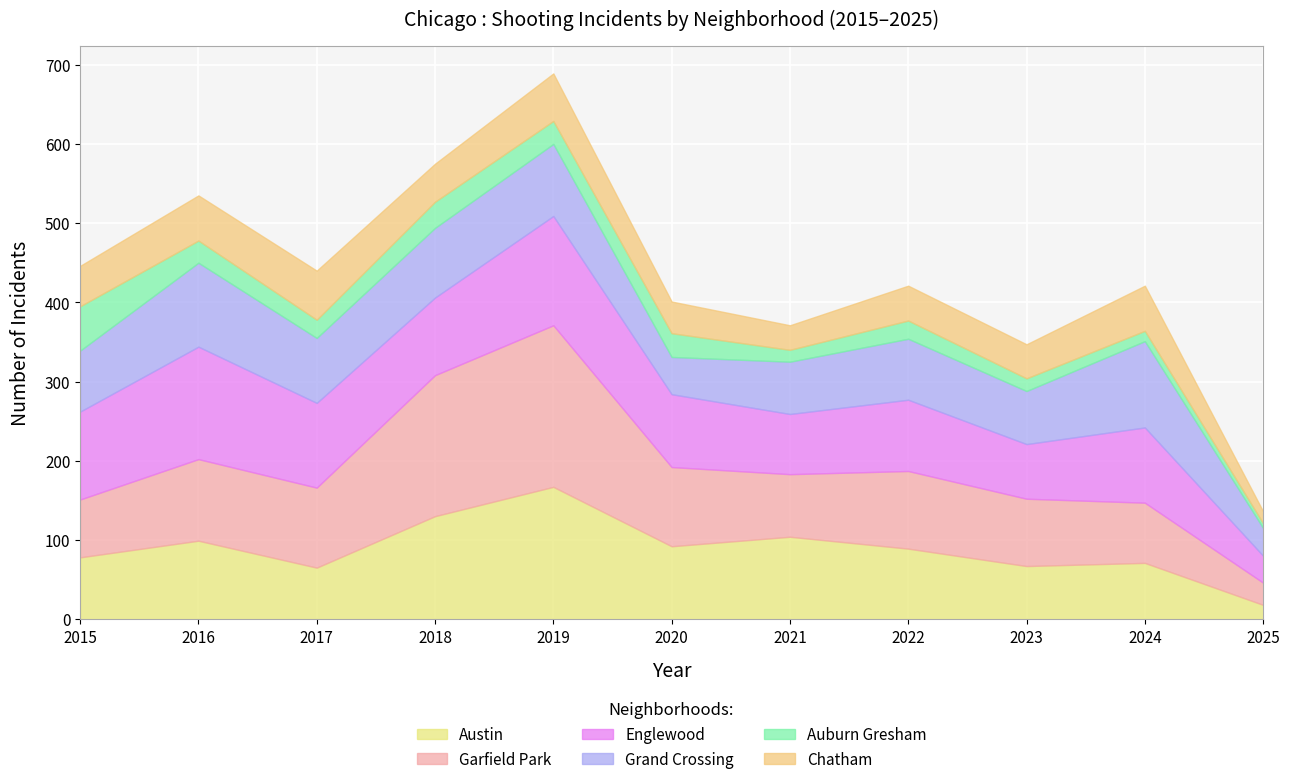

Reading left to right, what are all the values shown in this chart?

Austin: 78	99	65	130	167	92	104	89	67	71	18
Garfield Park: 73	103	101	178	204	100	79	98	85	76	28
Englewood: 111	142	107	98	138	92	76	90	69	95	34
Grand Crossing: 77	106	82	88	91	47	66	77	67	109	35
Auburn Gresham: 56	28	23	33	29	30	15	23	16	13	6
Chatham: 51	57	62	48	60	40	31	44	43	57	15